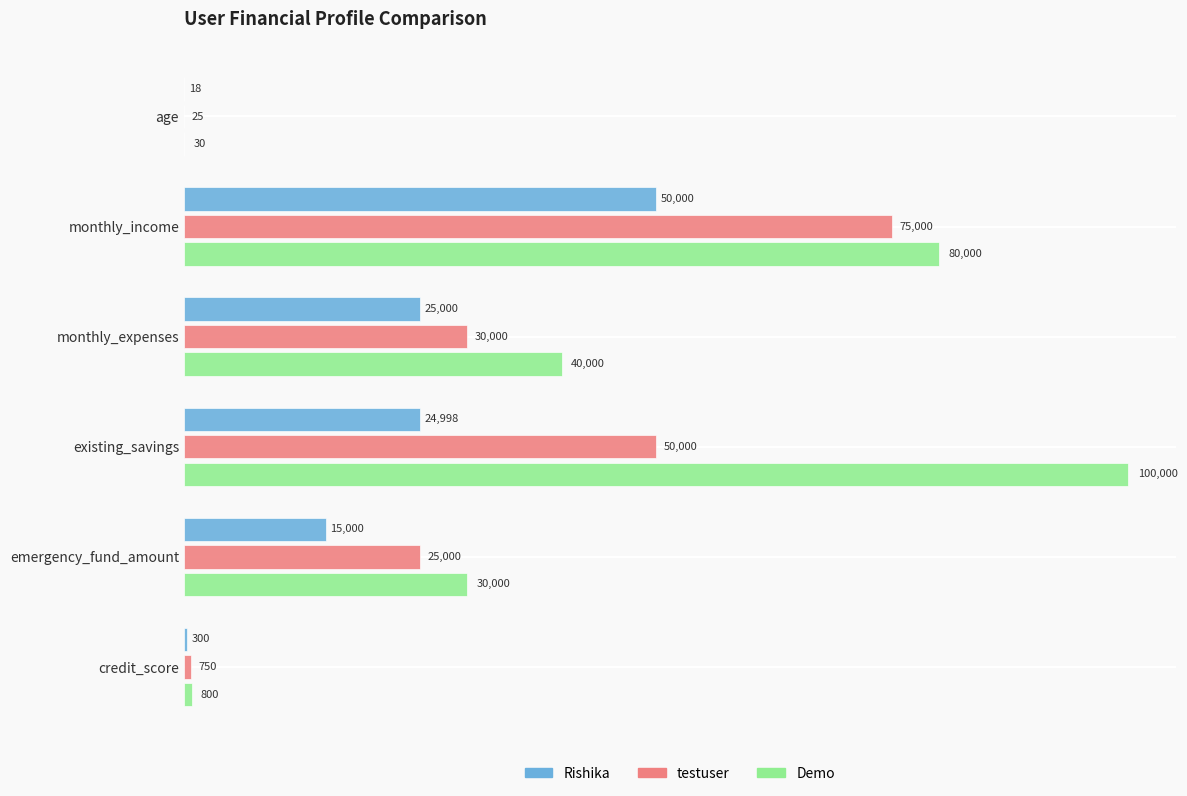

Count the number of categories in the chart.

6